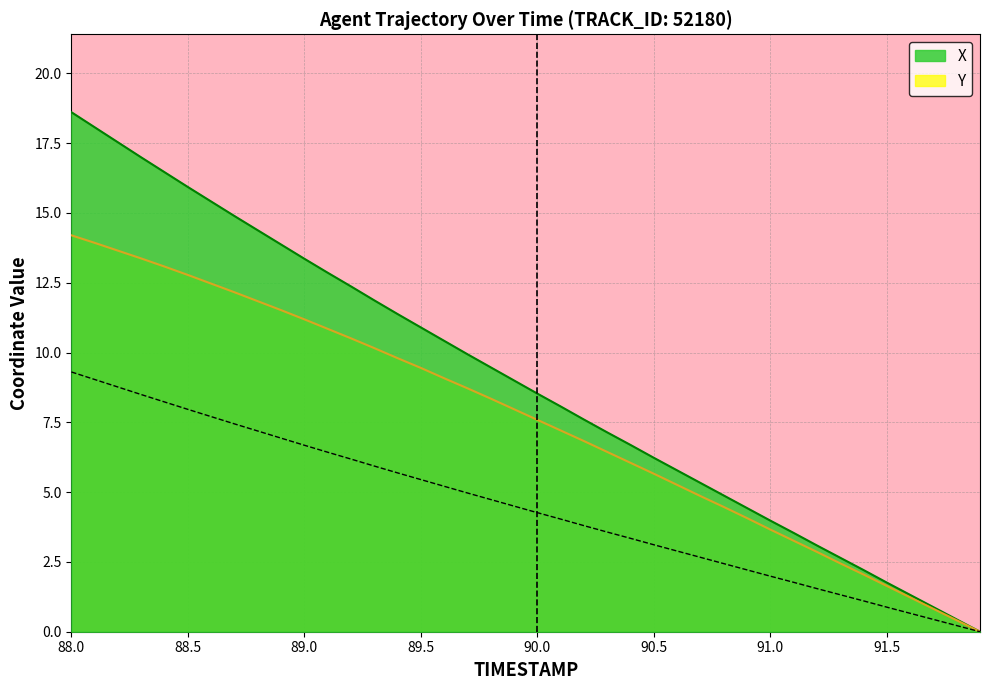

Which series has the largest total across all categories?

X